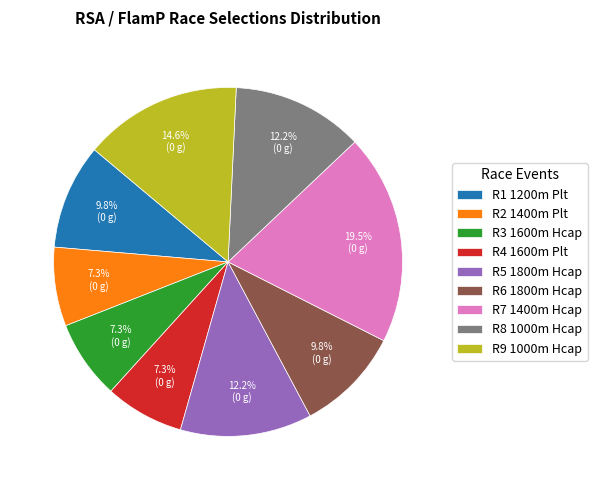

What portion of the pie excludes R1 1200m Plt?

90.2%